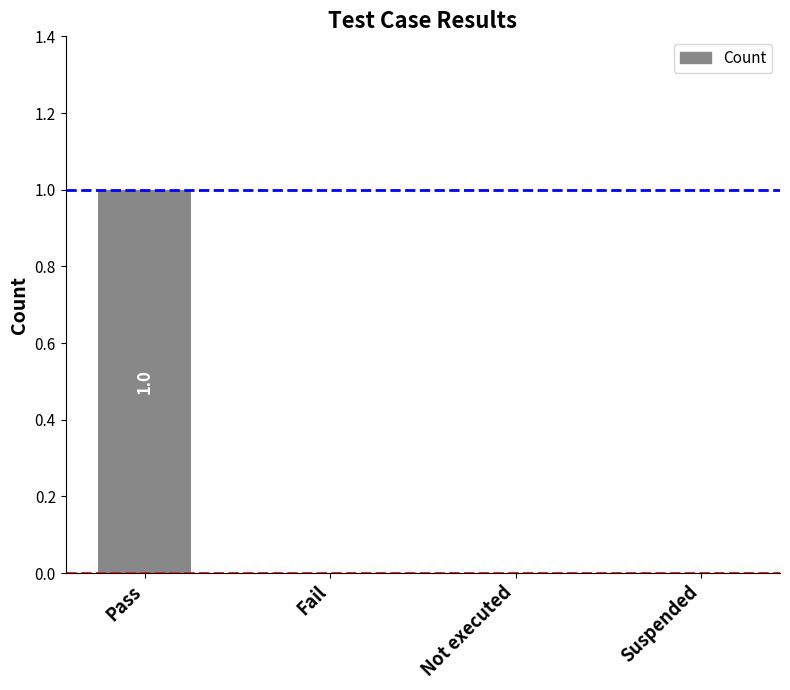

What is the change in value from Pass to Suspended?

-1